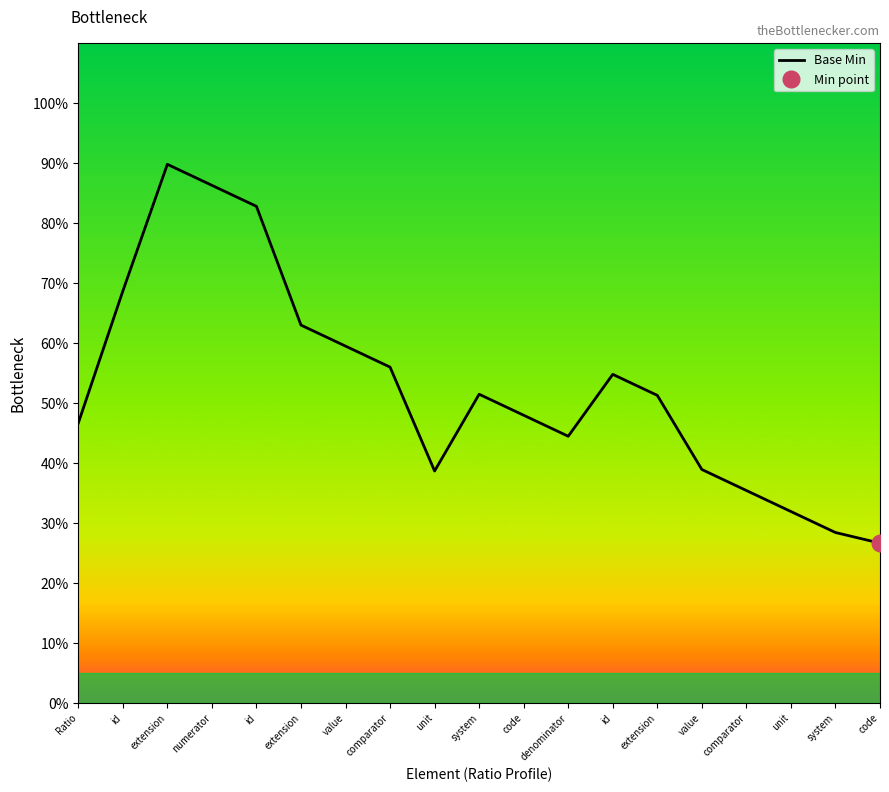

List the labels in order of value, largest first.

extension, numerator, id, id, extension, value, comparator, id, system, extension, code, Ratio, denominator, value, unit, comparator, unit, system, code